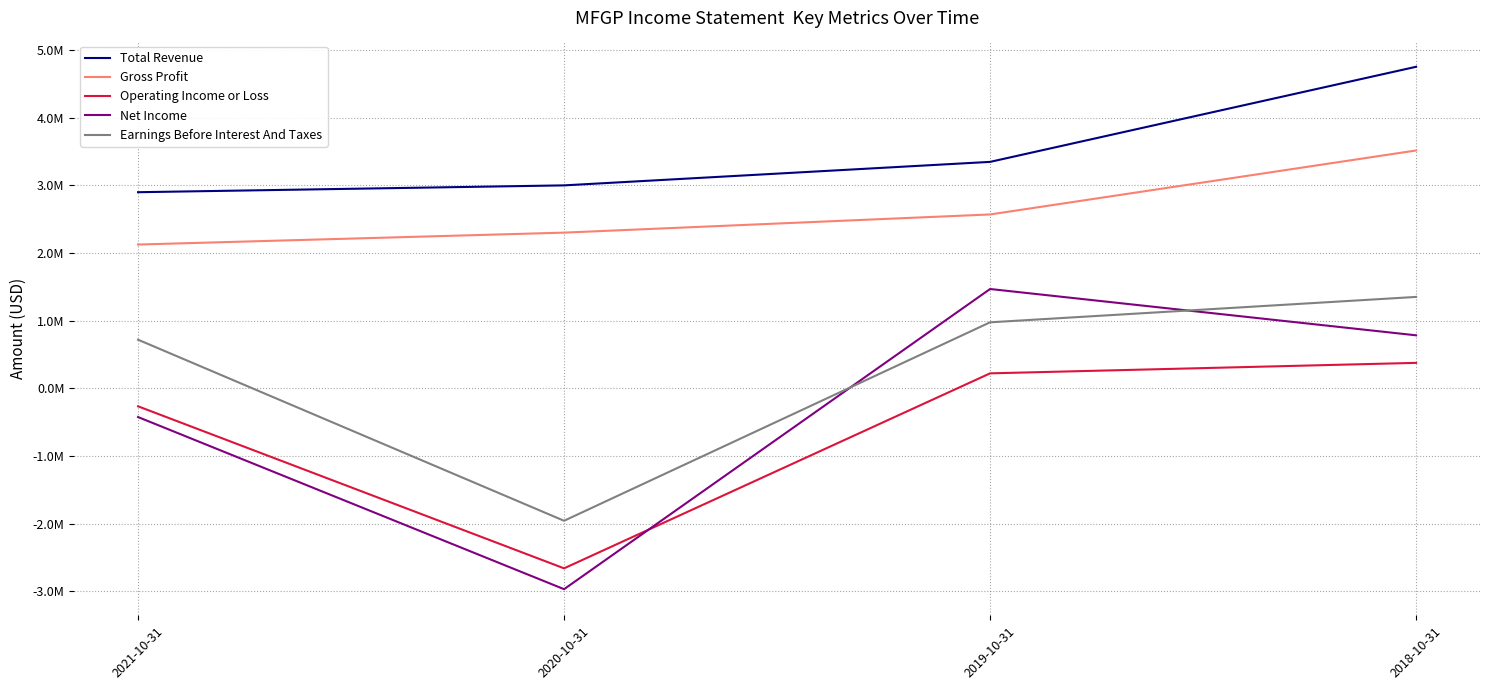

At which label does Gross Profit reach its peak?

2018-10-31